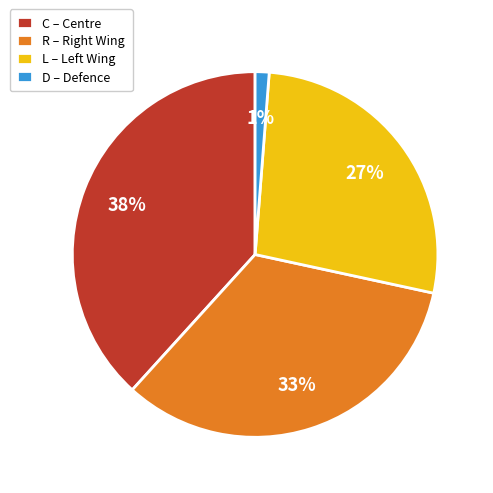

Is it true that C is 45% of the pie?

False